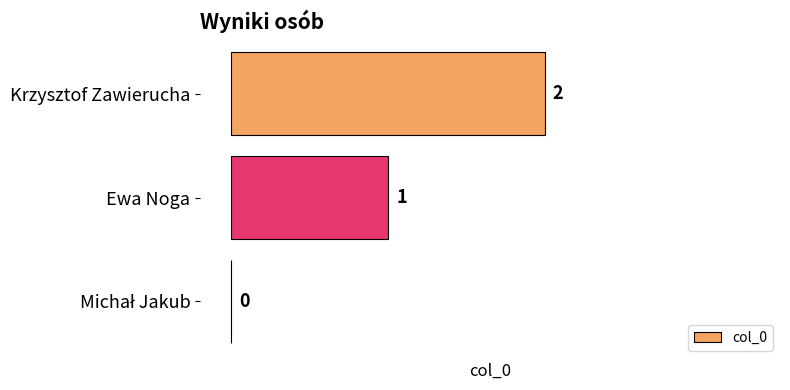

How many values are between 0 and 2?

3